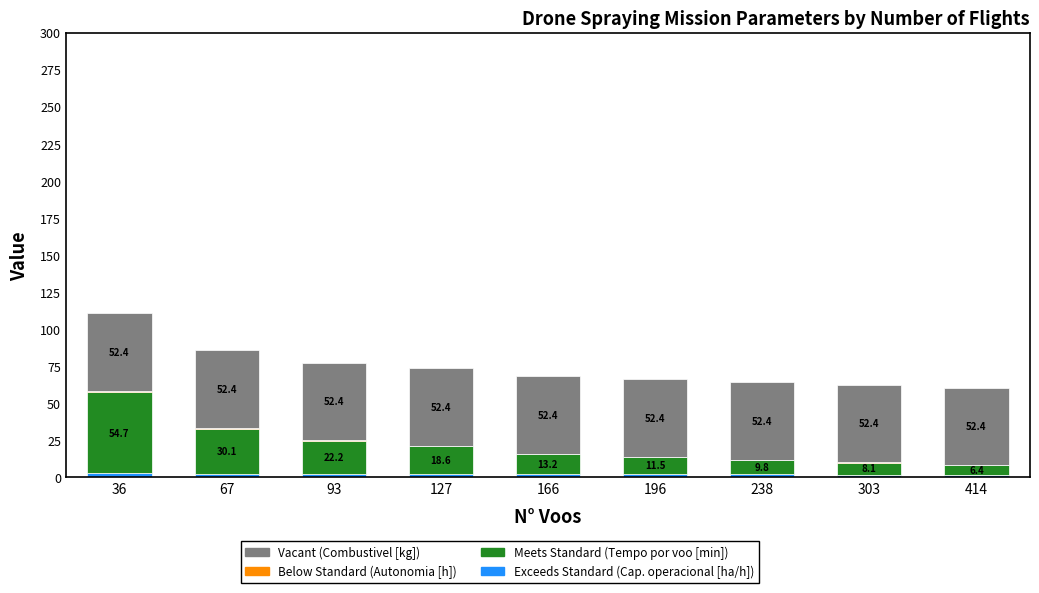

Does the chart contain stacked bars?

Yes